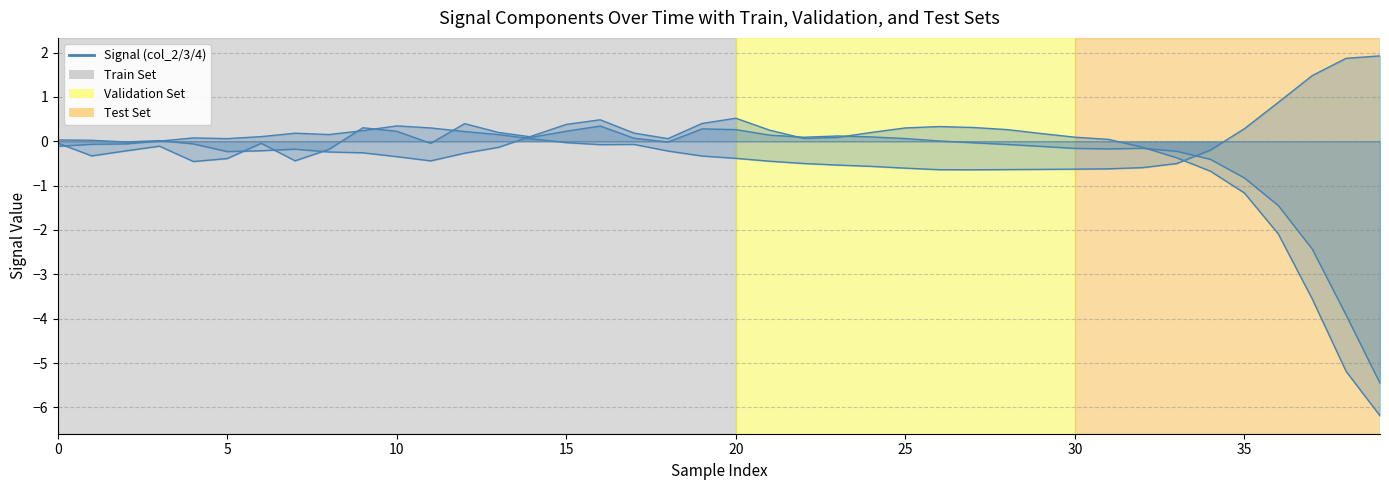

How many lines are shown in the chart?

3